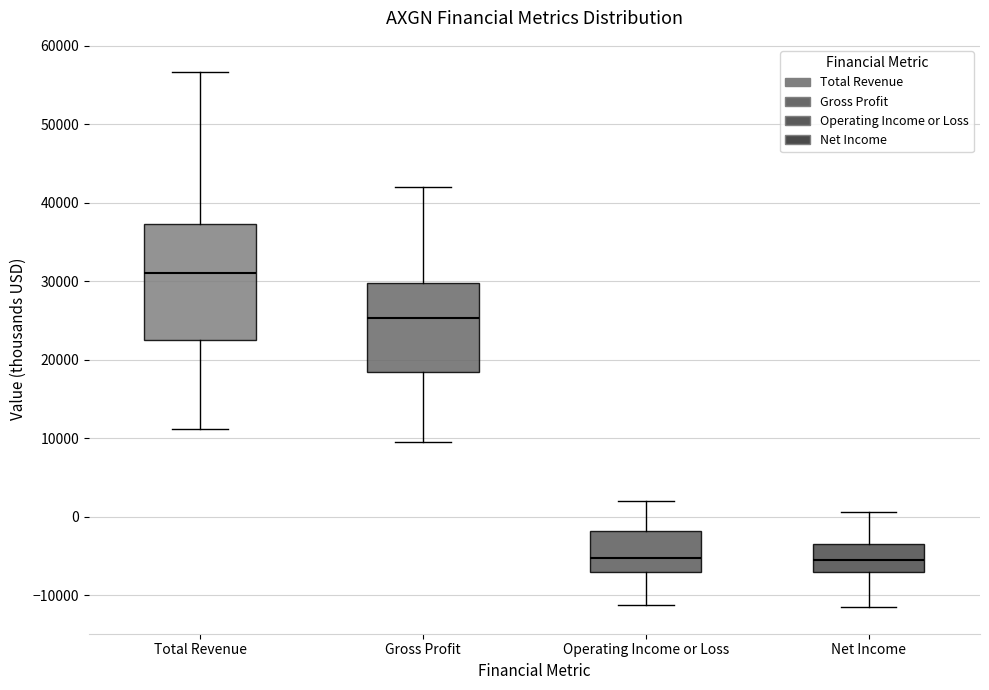

Reading left to right, read every box against the y-axis: the position of its median line, the range the box covers, and the ends of its whiskers. The values are not printed on the chart, so give them approximately, as read against the axis.

Total Revenue: median 31000, box 23000 to 37000, whiskers 11000 to 57000
Gross Profit: median 25000, box 18000 to 30000, whiskers 10000 to 42000
Operating Income or Loss: median -5000, box -7000 to -2000, whiskers -11000 to 2000
Net Income: median -5000, box -7000 to -3000, whiskers -11000 to 1000